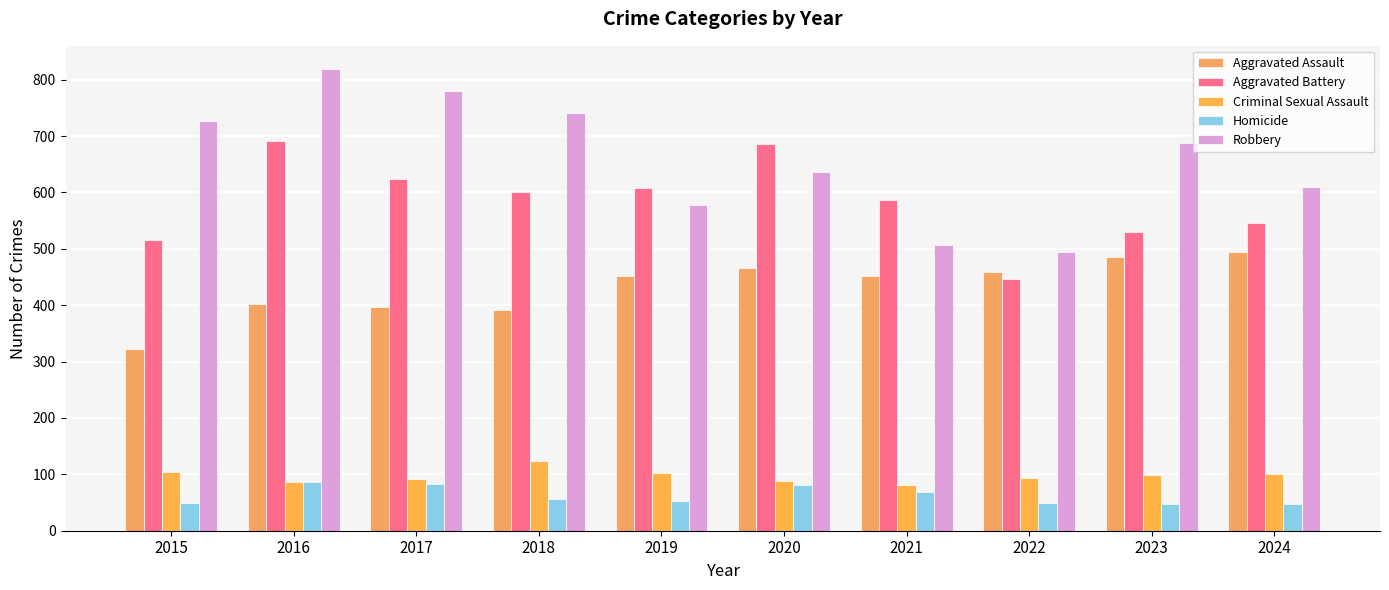

Which series changed the most between 2015 and 2020?

Aggravated Battery